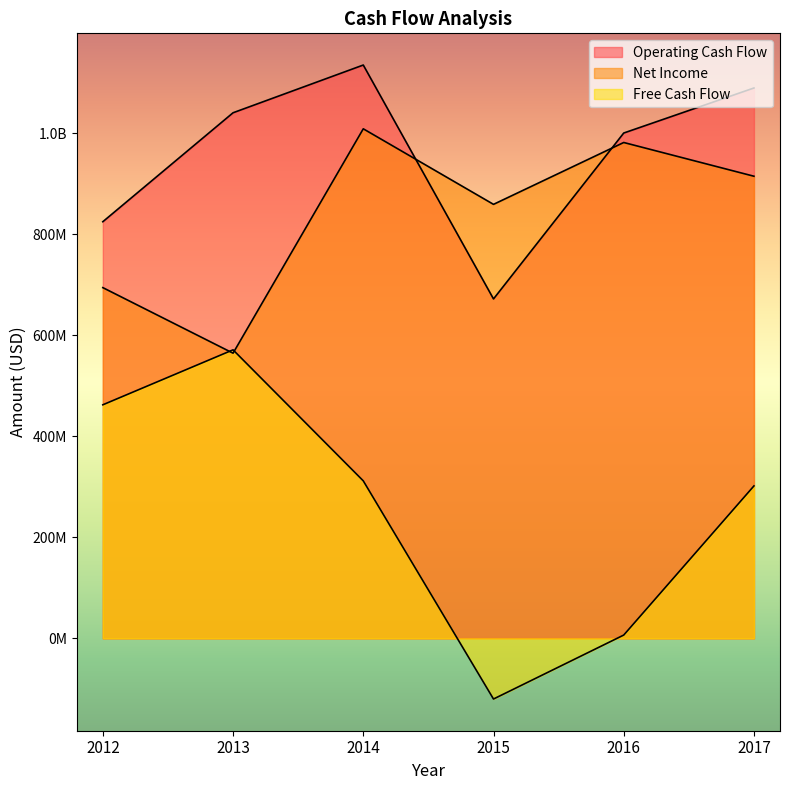

The Operating Cash Flow series shows 716407837 at 2014. True or false?

False